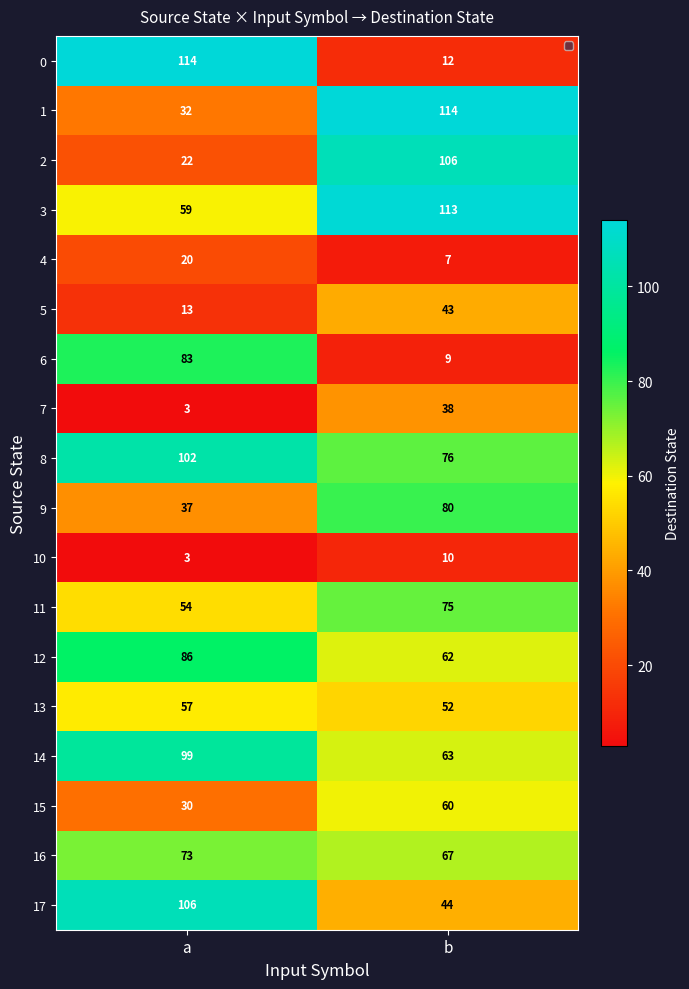

What is the sum of the 4 values at a and b?

27